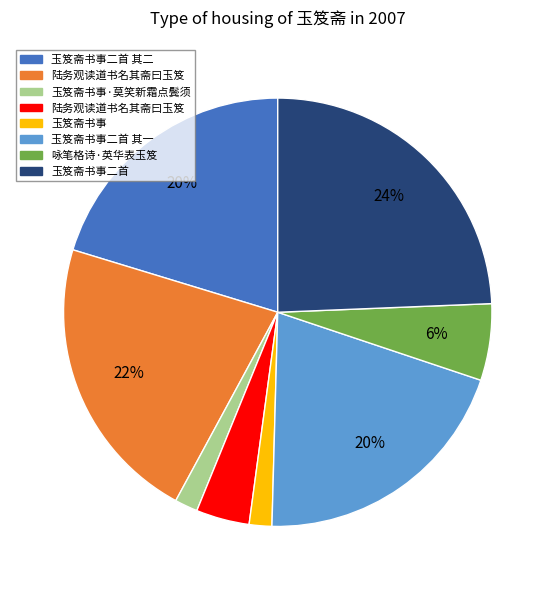

Does any single category account for the majority?

No